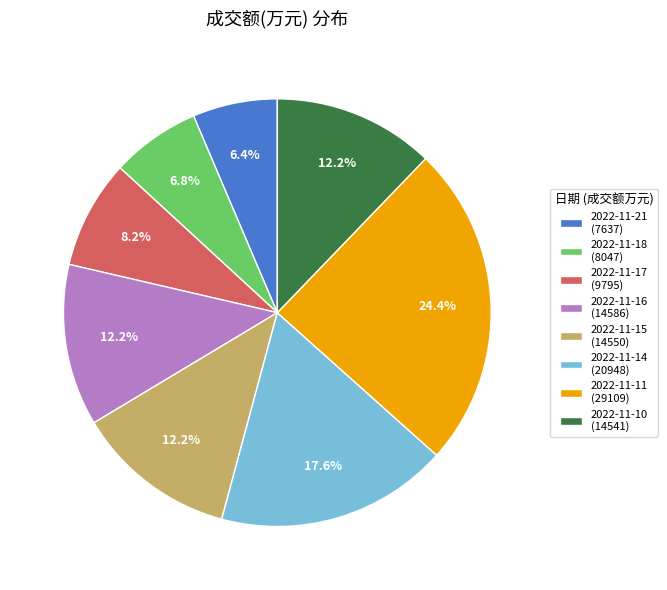

Approximately how many times larger is the value at 2022-11-21 compared to 2022-11-10?

0.5